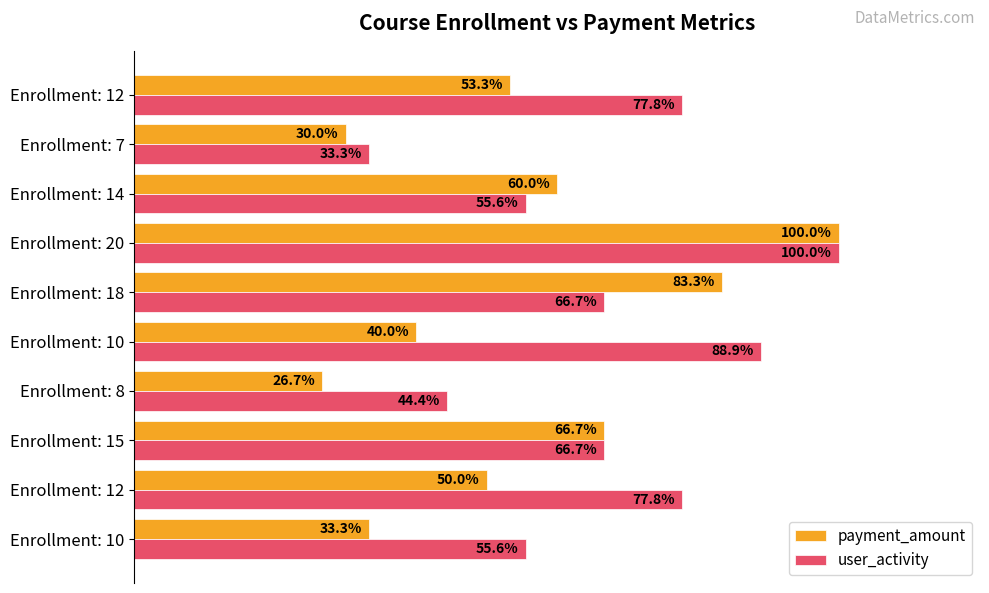

How many bars are there in each group?

2